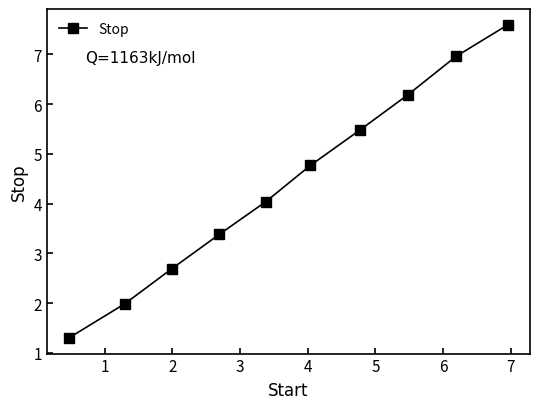

Reading left to right, what are all the values shown in this chart?

1.3	2.0	2.7	3.4	4.0	4.8	5.5	6.2	7.0	7.6